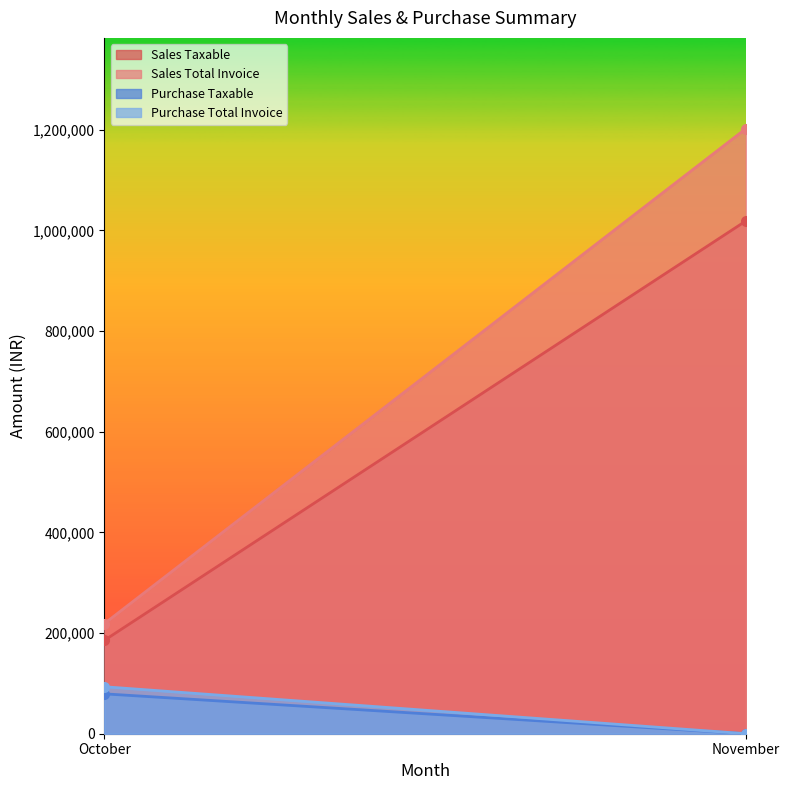

What is the difference between the maximum and minimum values in the Sales Total Invoice series?

983461.6